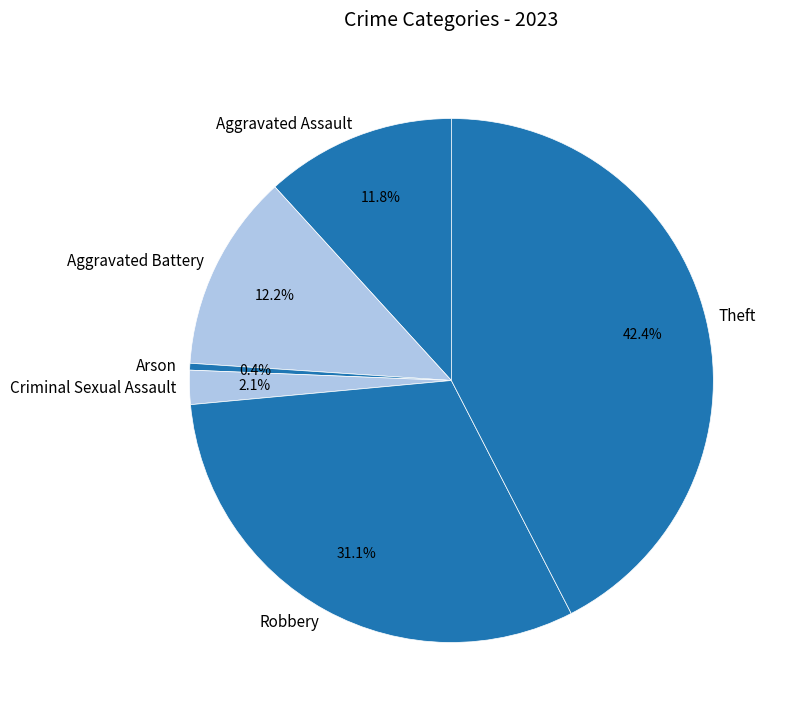

Does Aggravated Assault account for over 50% of the chart?

No